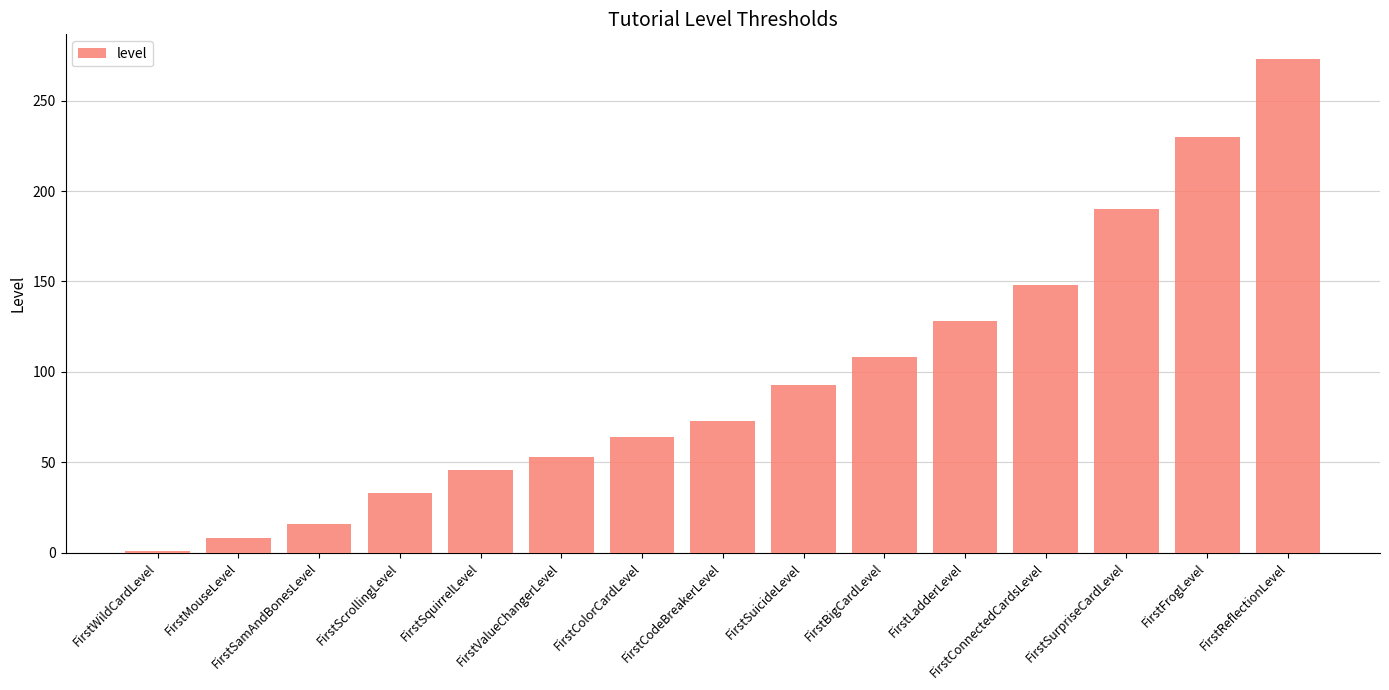

The chart shows a value of 102 at FirstSurpriseCardLevel. True or false?

False